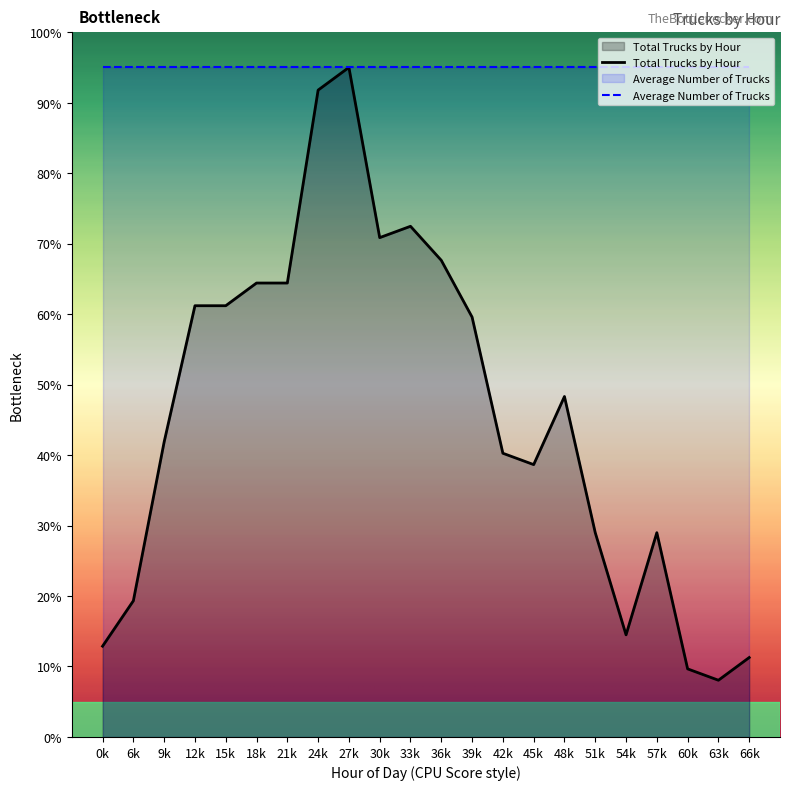

How many lines are shown in the chart?

2